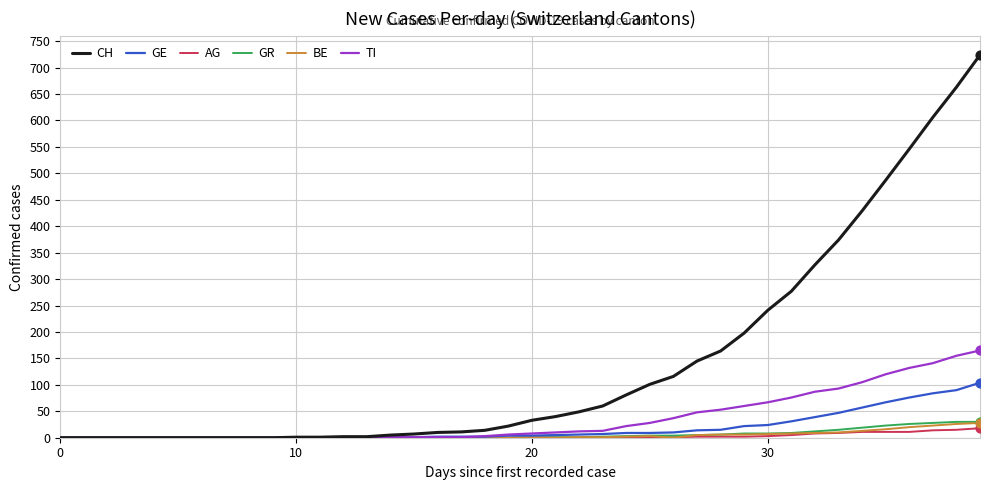

What are all the series names shown in the legend?

CH, GE, AG, GR, BE, TI